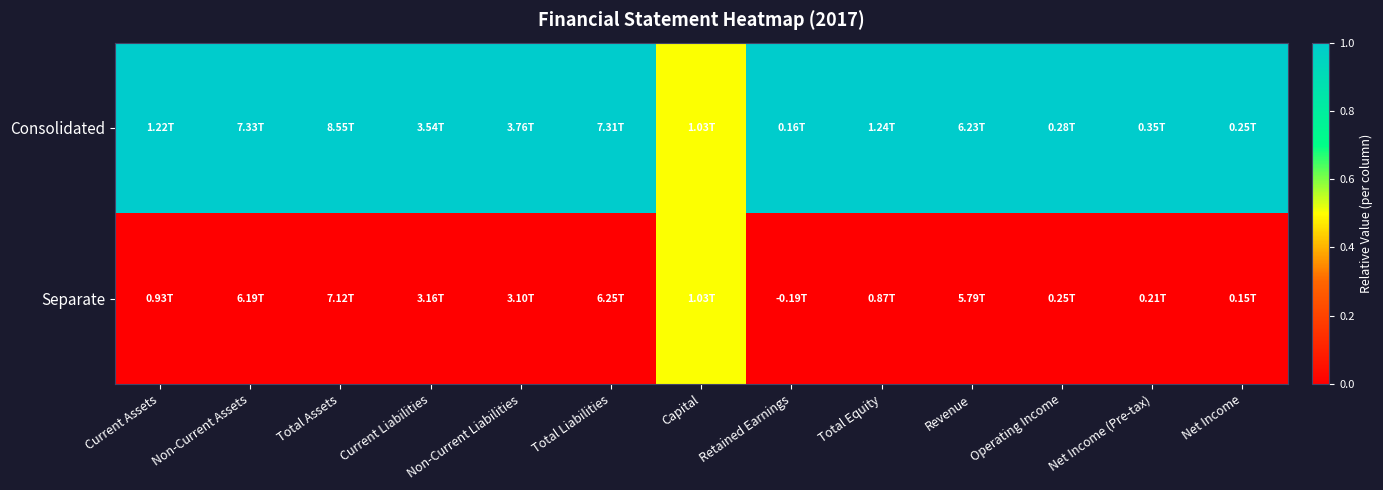

Which series changed the most between Retained Earnings and Total Equity?

Consolidated